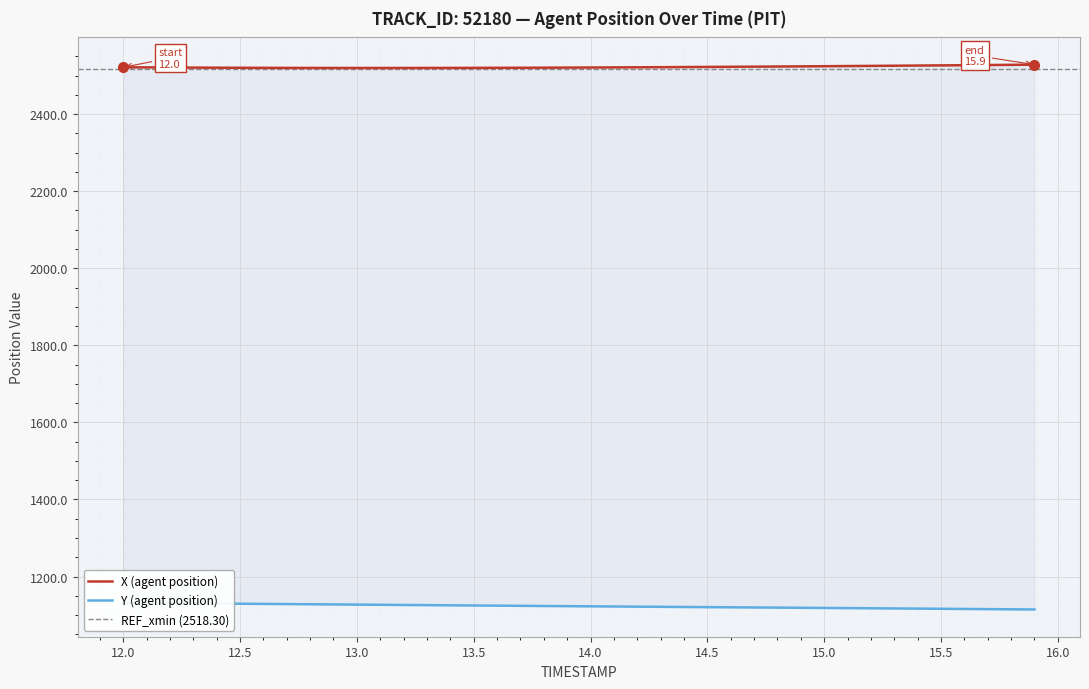

How many series are shown in this chart?

2